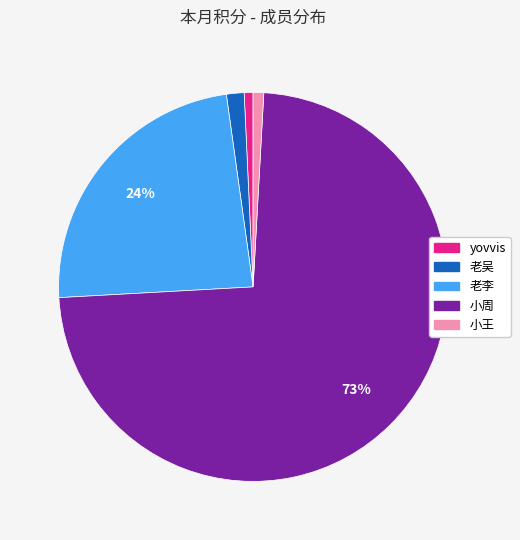

To the nearest percent, what percentage of the pie is 老李?

24%